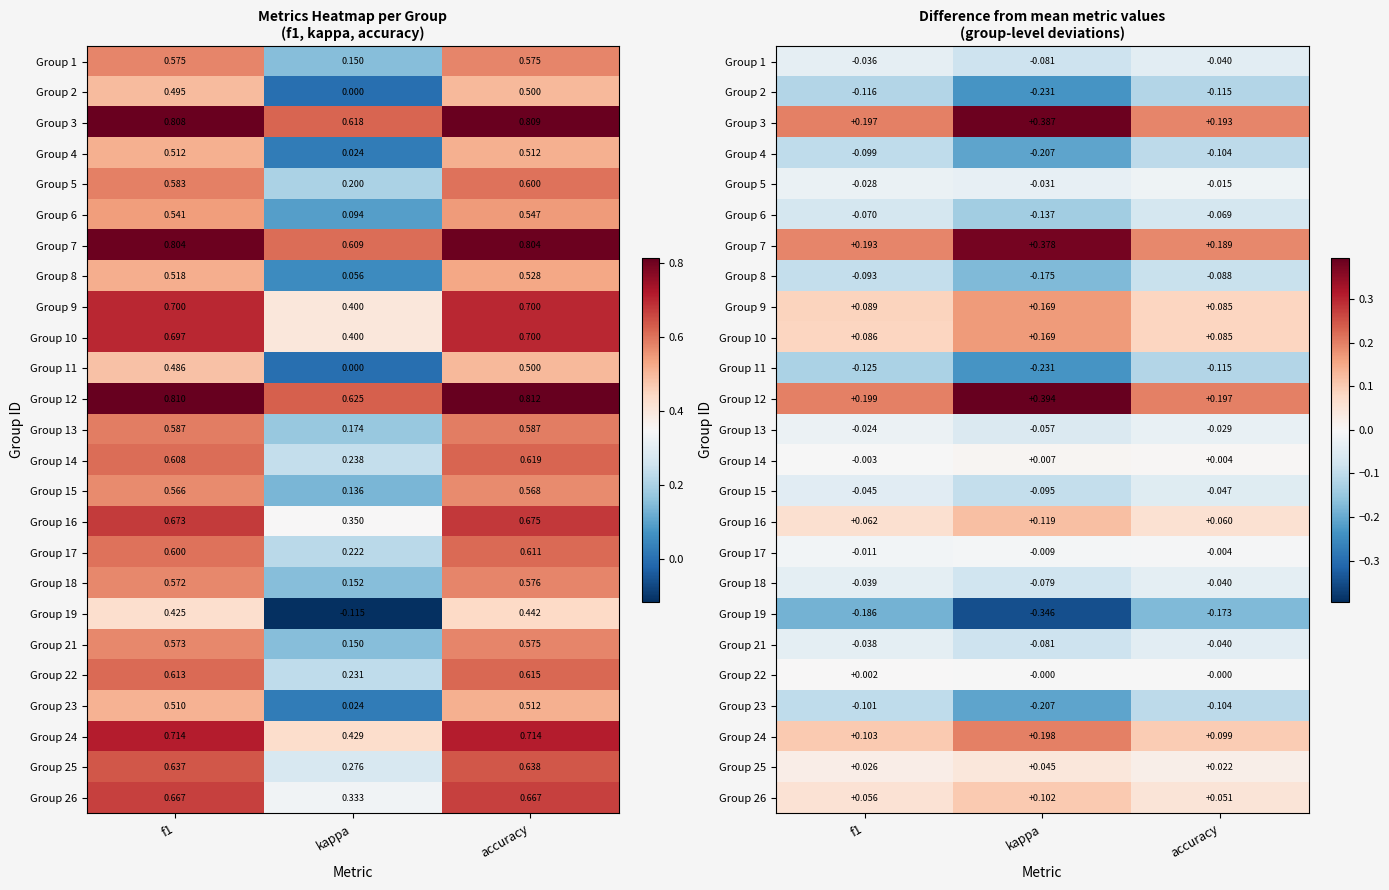

Is it true that Group 26 equals 0.0 at accuracy?

False